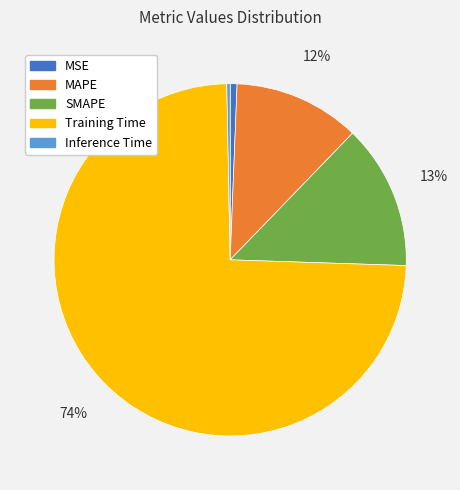

Do Inference Time and SMAPE together represent more than half of the pie?

No